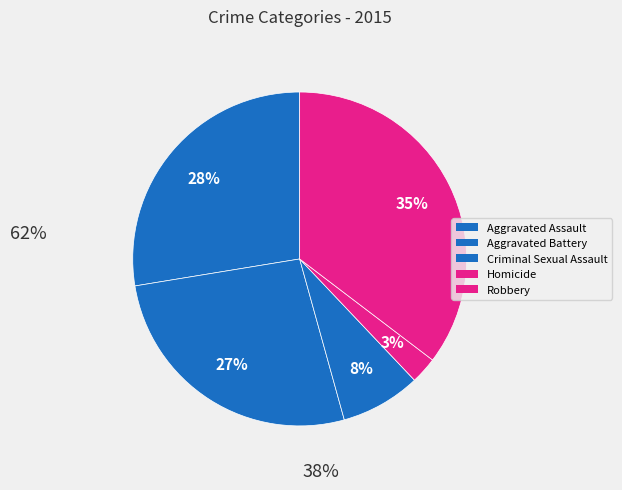

Between Homicide and Robbery, which is larger?

Robbery